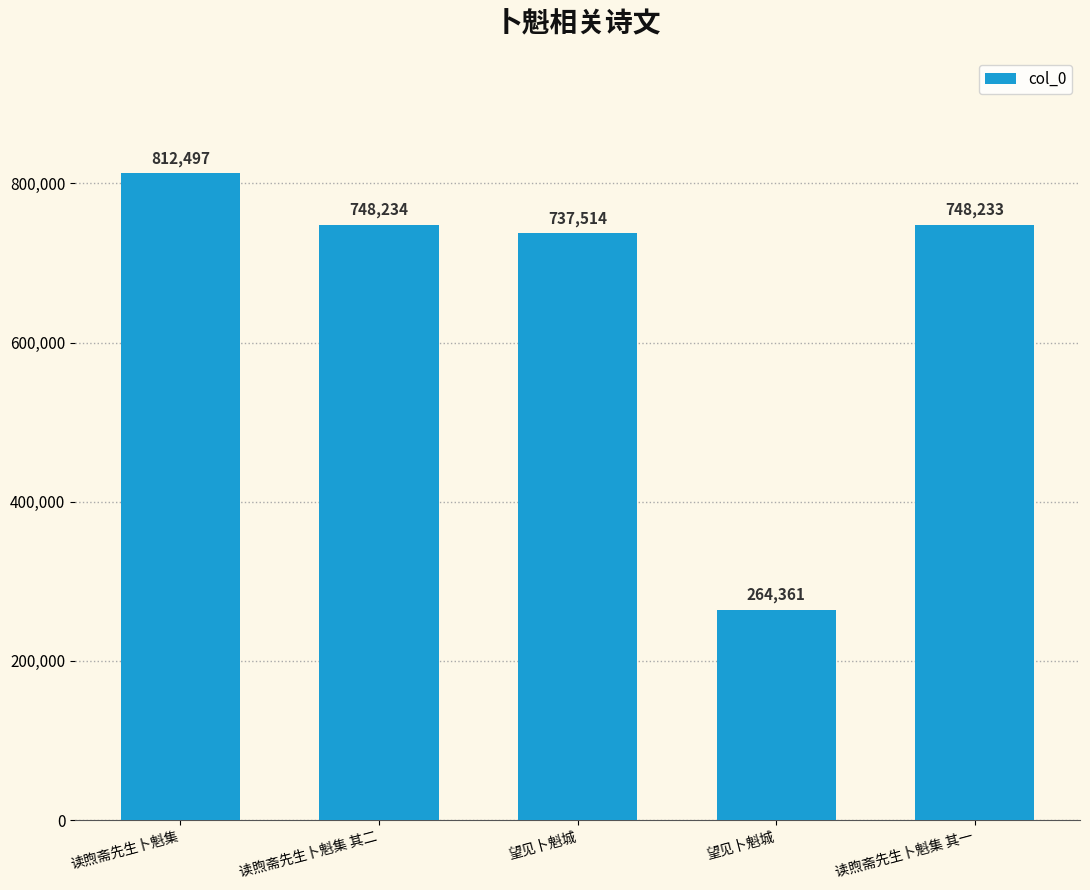

What is the difference between the maximum and minimum values?

548136